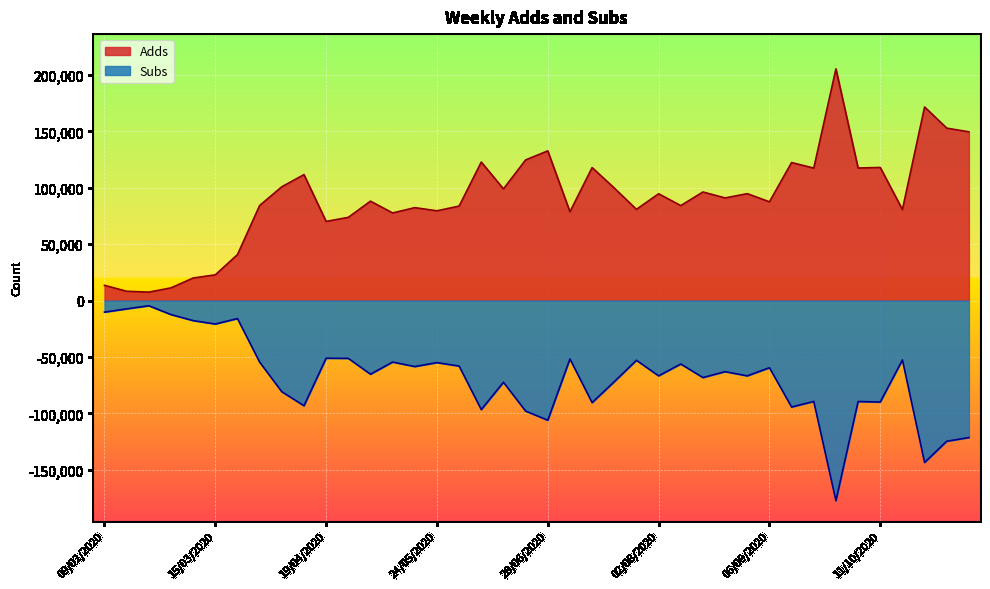

How many data points in Adds are above 91069?

19